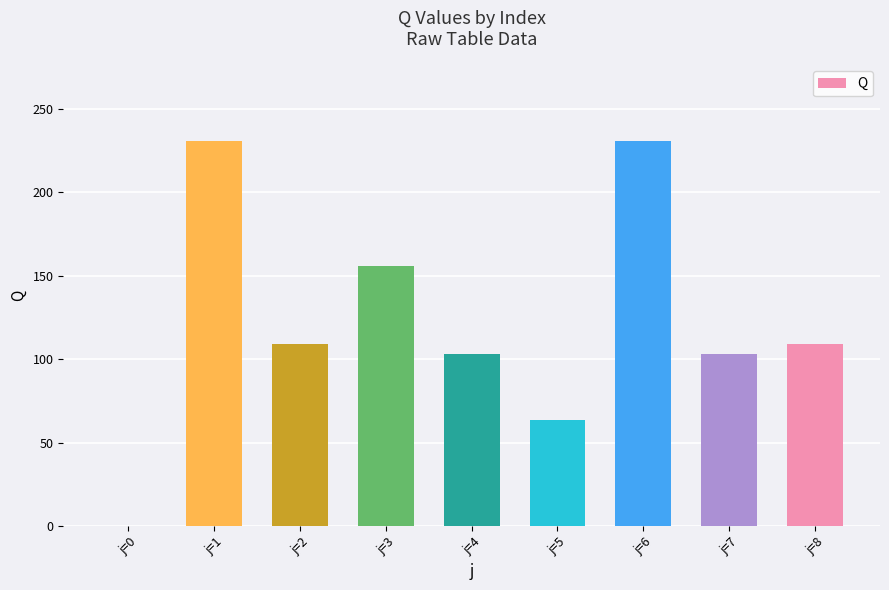

Reading left to right, extract all data points from this chart.

0.0	230.7	109.4	156.1	103.3	63.7	230.7	103.3	109.4